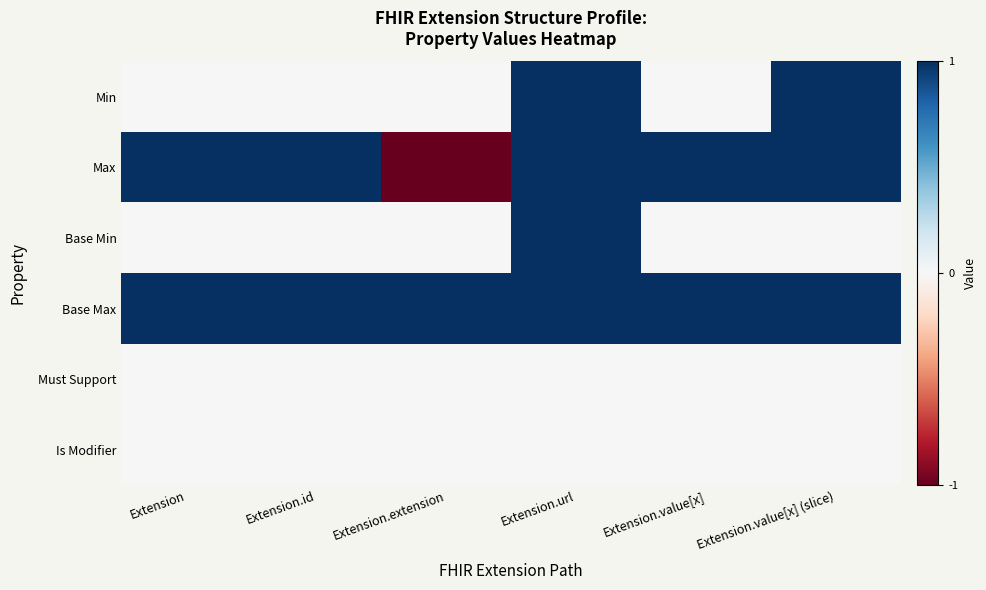

Reading left to right, transcribe all the data shown in this chart.

Min: Extension=0	Extension.id=0	Extension.extension=0	Extension.url=1	Extension.value[x]=0	Extension.value[x] (slice)=1
Max: Extension=1	Extension.id=1	Extension.extension=-1	Extension.url=1	Extension.value[x]=1	Extension.value[x] (slice)=1
Base Min: Extension=0	Extension.id=0	Extension.extension=0	Extension.url=1	Extension.value[x]=0	Extension.value[x] (slice)=0
Base Max: Extension=1	Extension.id=1	Extension.extension=1	Extension.url=1	Extension.value[x]=1	Extension.value[x] (slice)=1
Must Support: Extension=0	Extension.id=0	Extension.extension=0	Extension.url=0	Extension.value[x]=0	Extension.value[x] (slice)=0
Is Modifier: Extension=0	Extension.id=0	Extension.extension=0	Extension.url=0	Extension.value[x]=0	Extension.value[x] (slice)=0